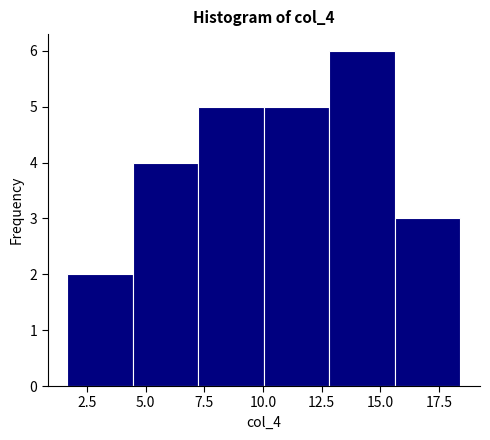

Reading left to right, transcribe this chart: for each bar, give the range it covers on the x-axis and its height. Neither the bar edges nor the heights are printed on the chart, so give them approximately, as read against the axes.

1.5 to 4.5: 2
4.5 to 7.0: 4
7.0 to 10.0: 5
10.0 to 13.0: 5
13.0 to 15.5: 6
15.5 to 18.5: 3